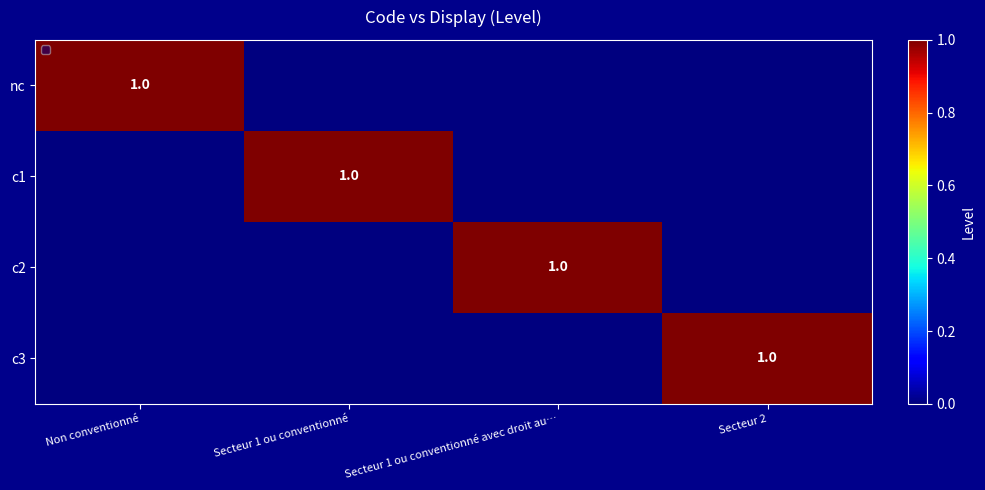

The c1 series shows 1 at Secteur 1 ou conventionné. True or false?

True